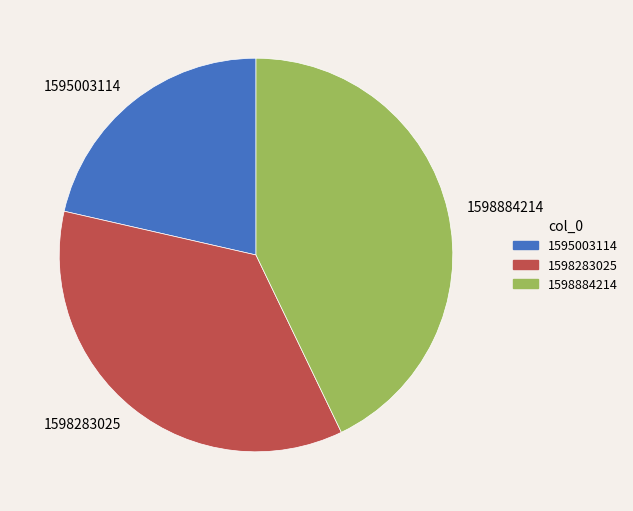

Which slice is the largest?

1598884214